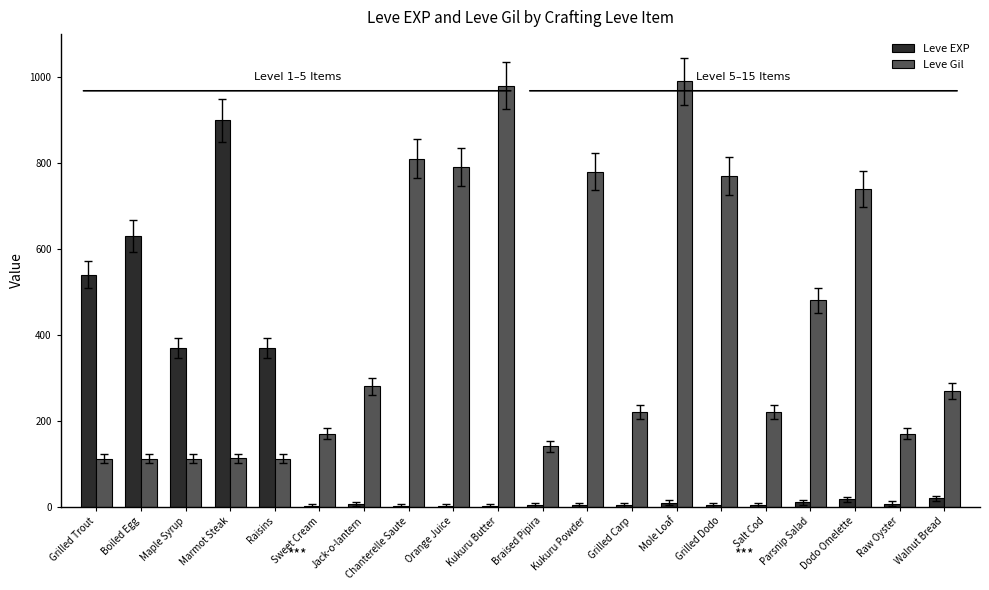

Is the value of Leve EXP at Grilled Carp greater than the value of Leve Gil at Raisins?

No